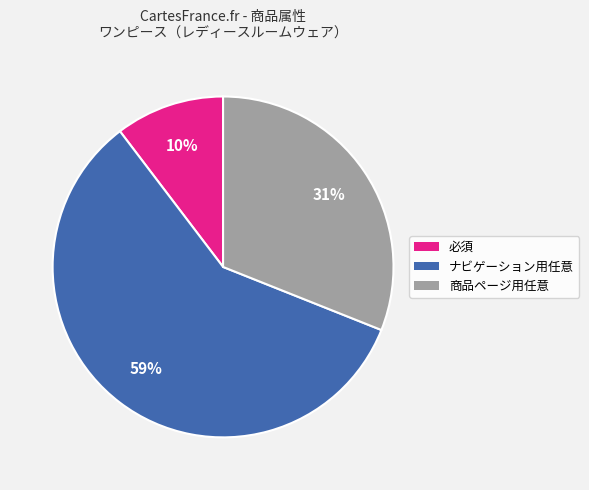

To the nearest percent, what is the average slice percentage?

33%